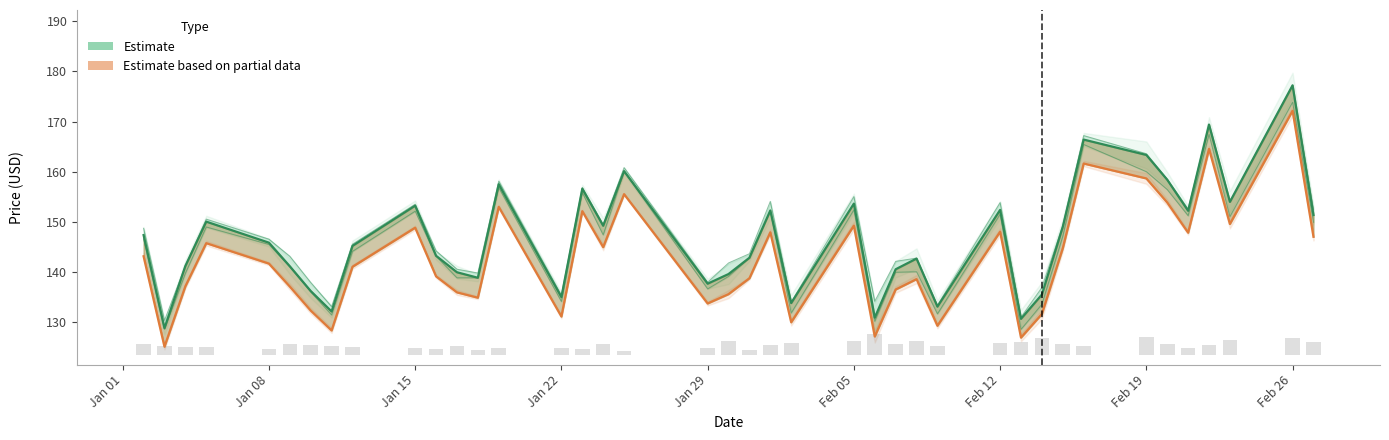

Where does the Close (Estimate) series first go above 145?

Jan 01